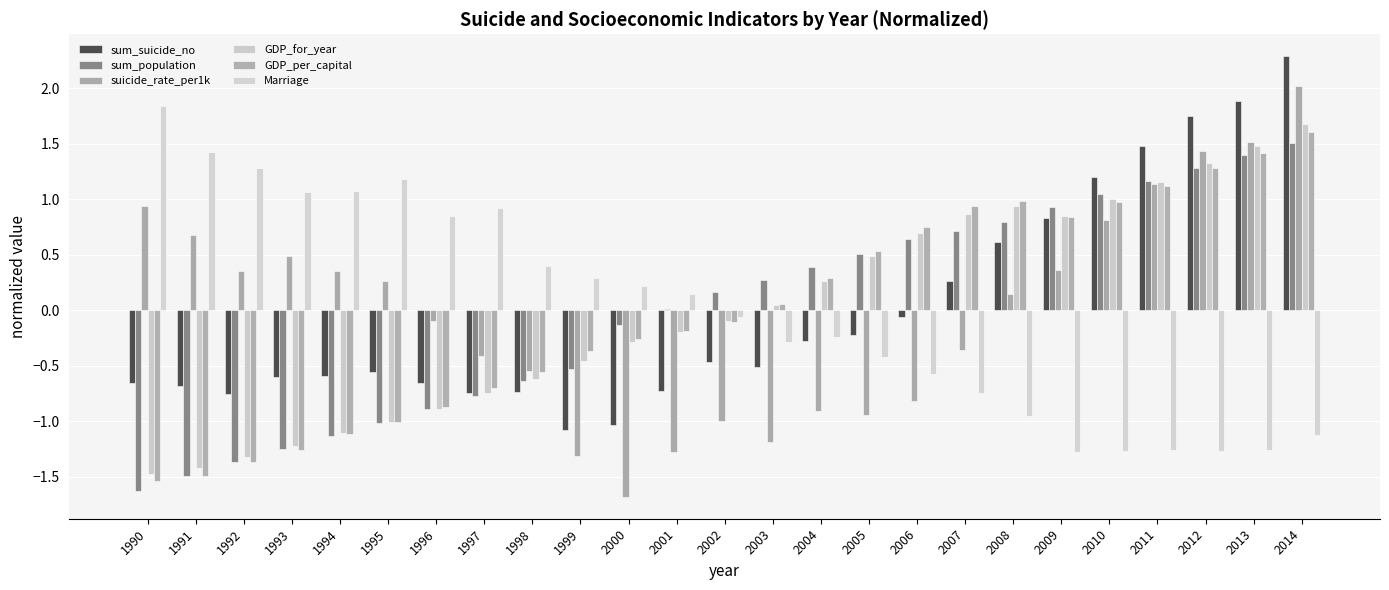

True or false: suicide_rate_per1k has a value of -0.9 at 2004.

True